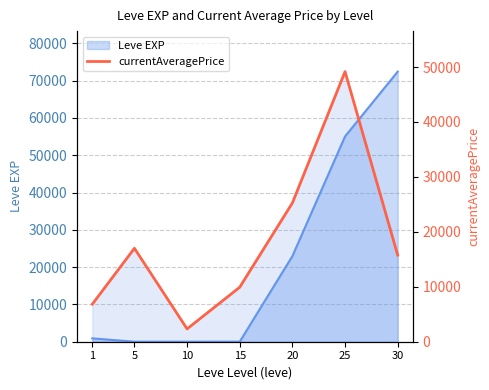

How many interior local valleys (lower than both neighbors) does the data have?

1